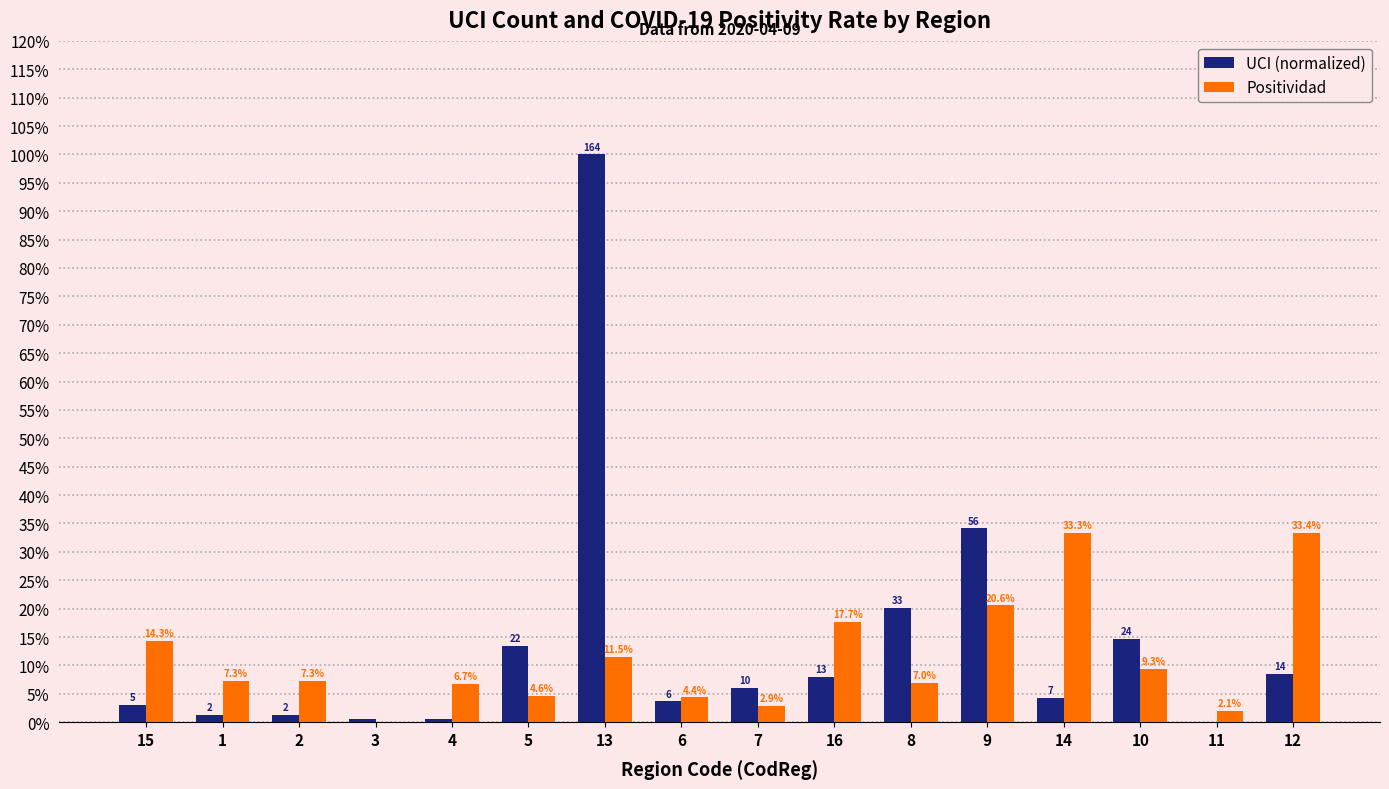

What are all the series names shown in the legend?

UCI (normalized), Positividad